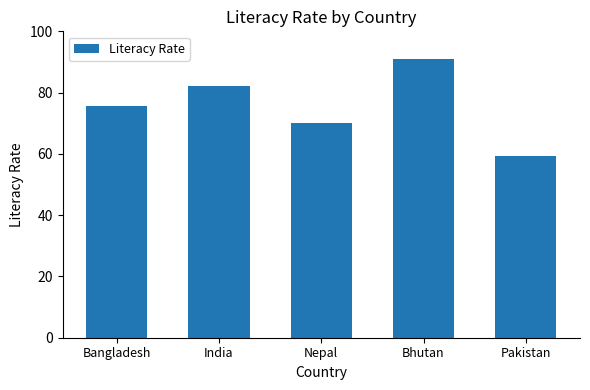

What is the difference between the second highest and second lowest values?

11.8